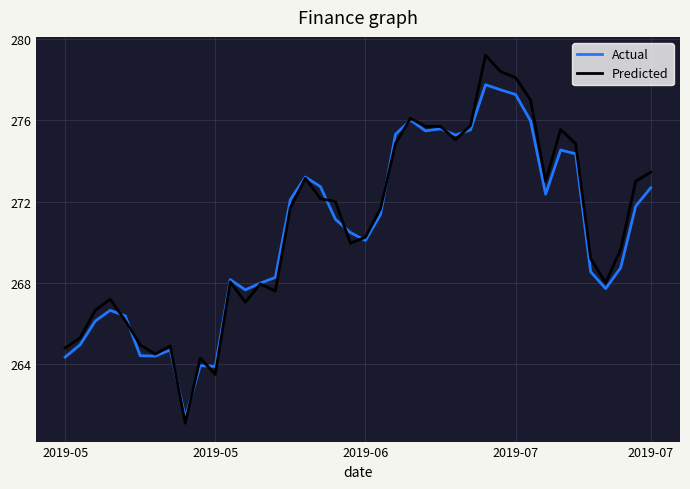

Which series has the largest range (max minus min)?

Predicted